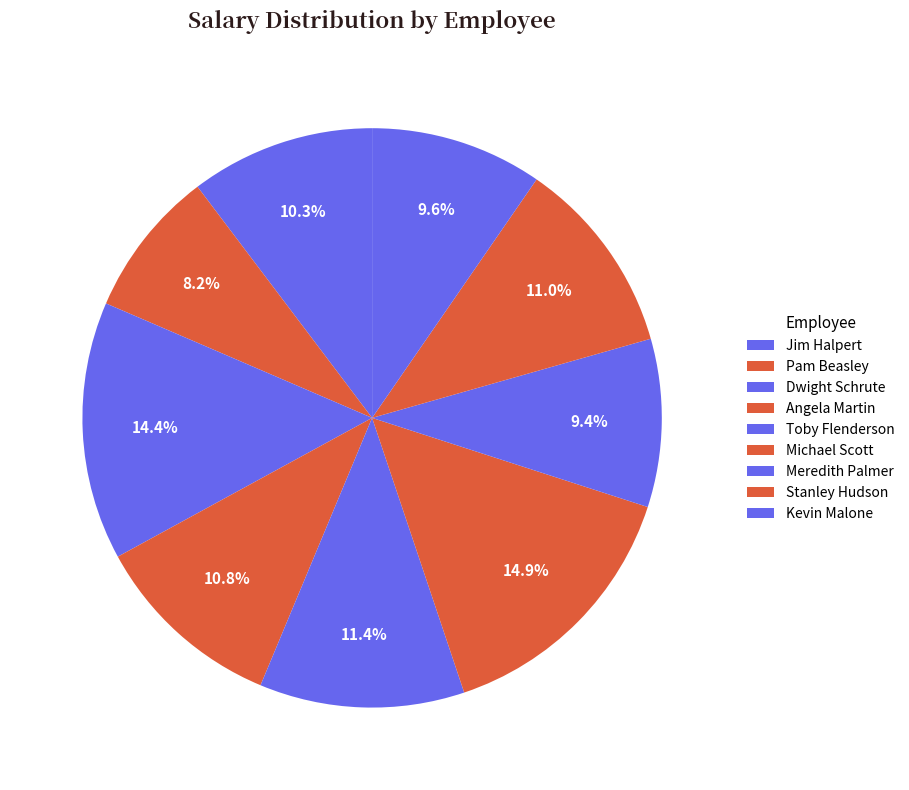

How many slices are in this pie chart?

9